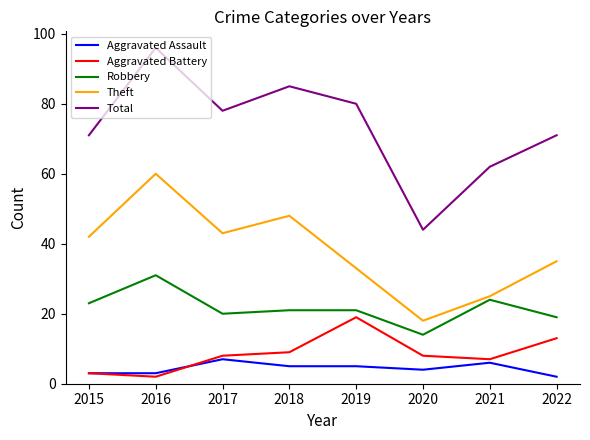

At which category does Aggravated Battery reach its first local valley?

2016